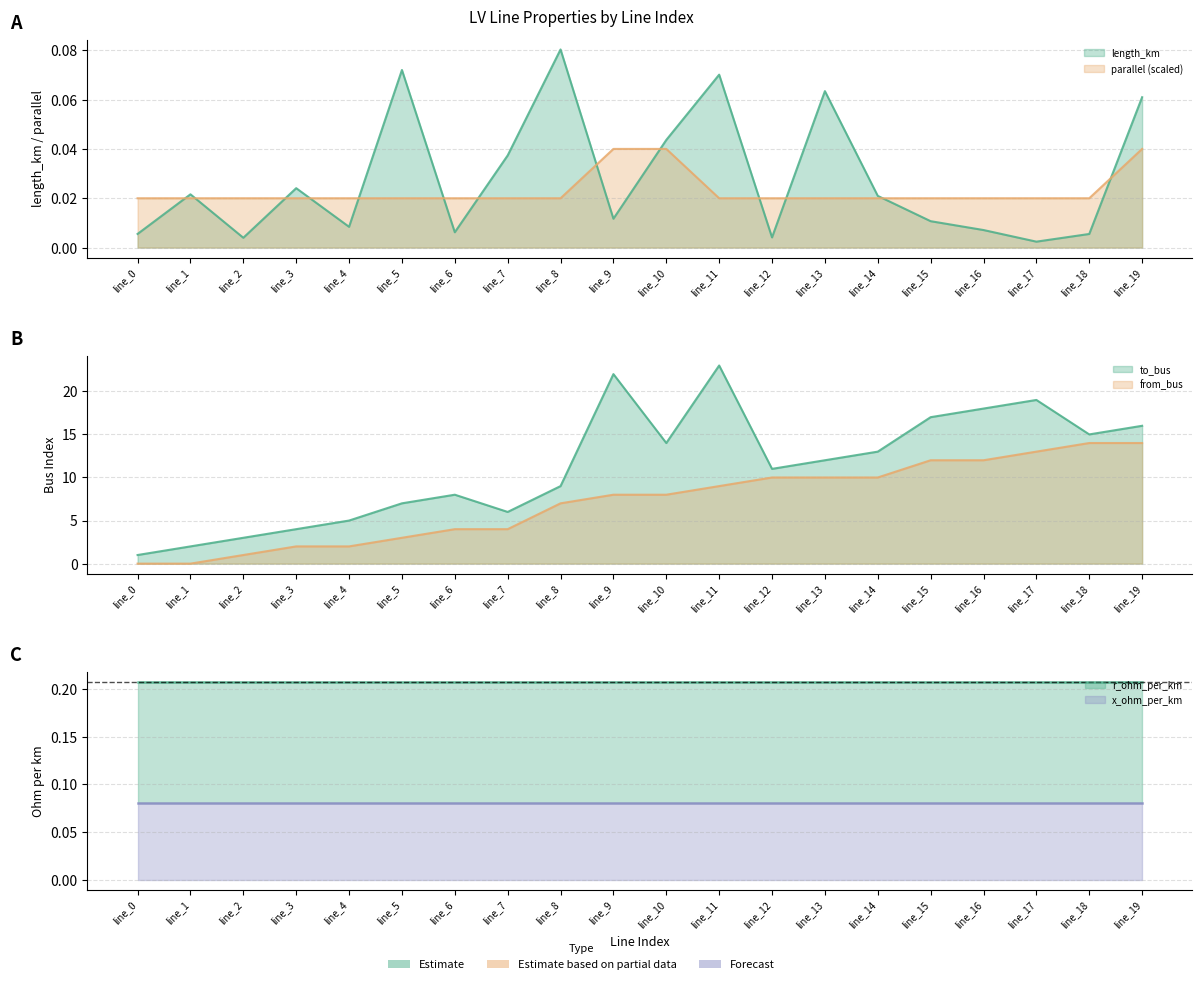

True or false: to_bus and parallel intersect in this chart.

False